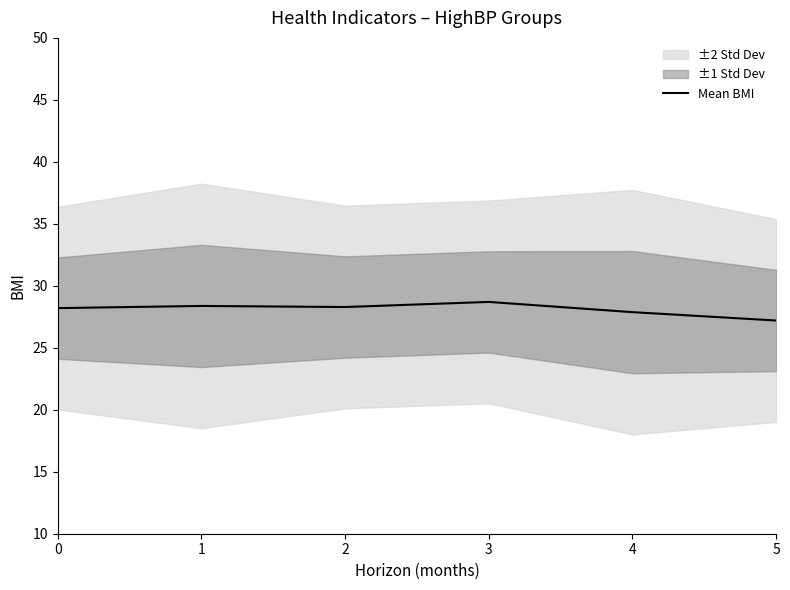

Which category has the lowest value across all series?

5